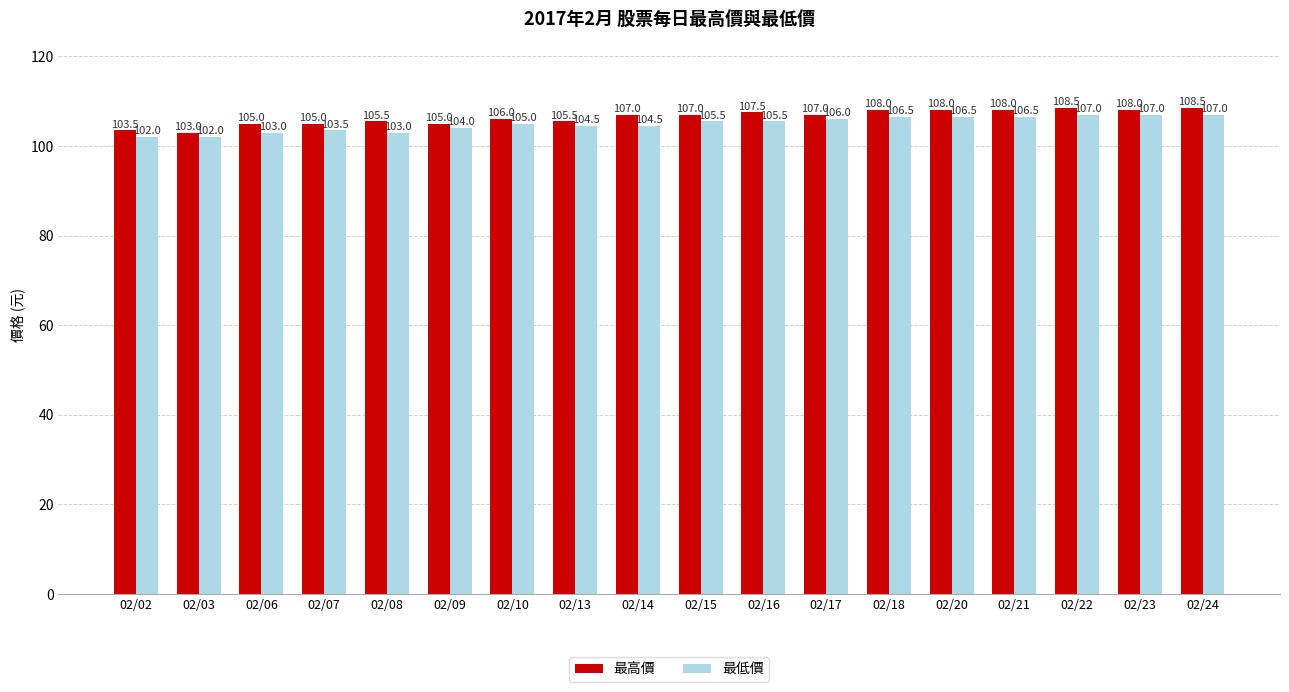

What is the difference between the 最高價 values at 02/10 and 02/20?

2.0